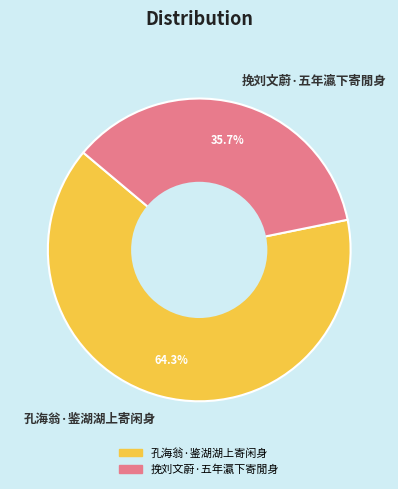

What is the largest slice in the pie chart?

孔海翁·鉴湖湖上寄闲身